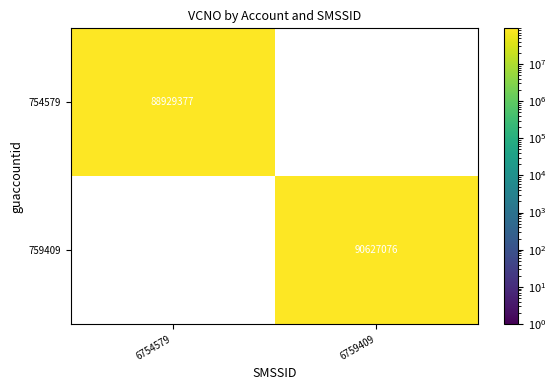

What is the greatest value displayed?

90627076.0